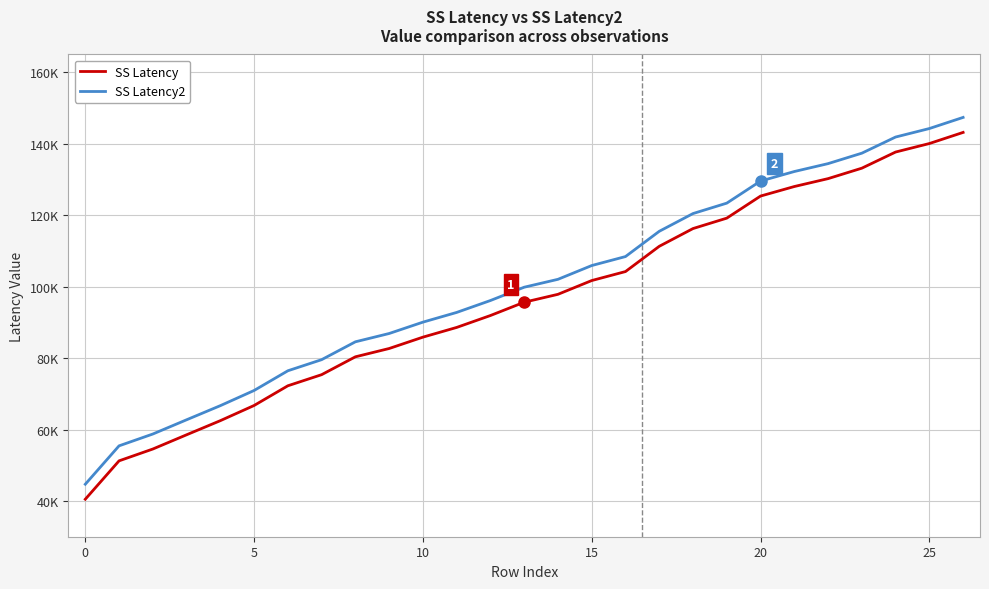

What are all the series names shown in the legend?

SS Latency, SS Latency2